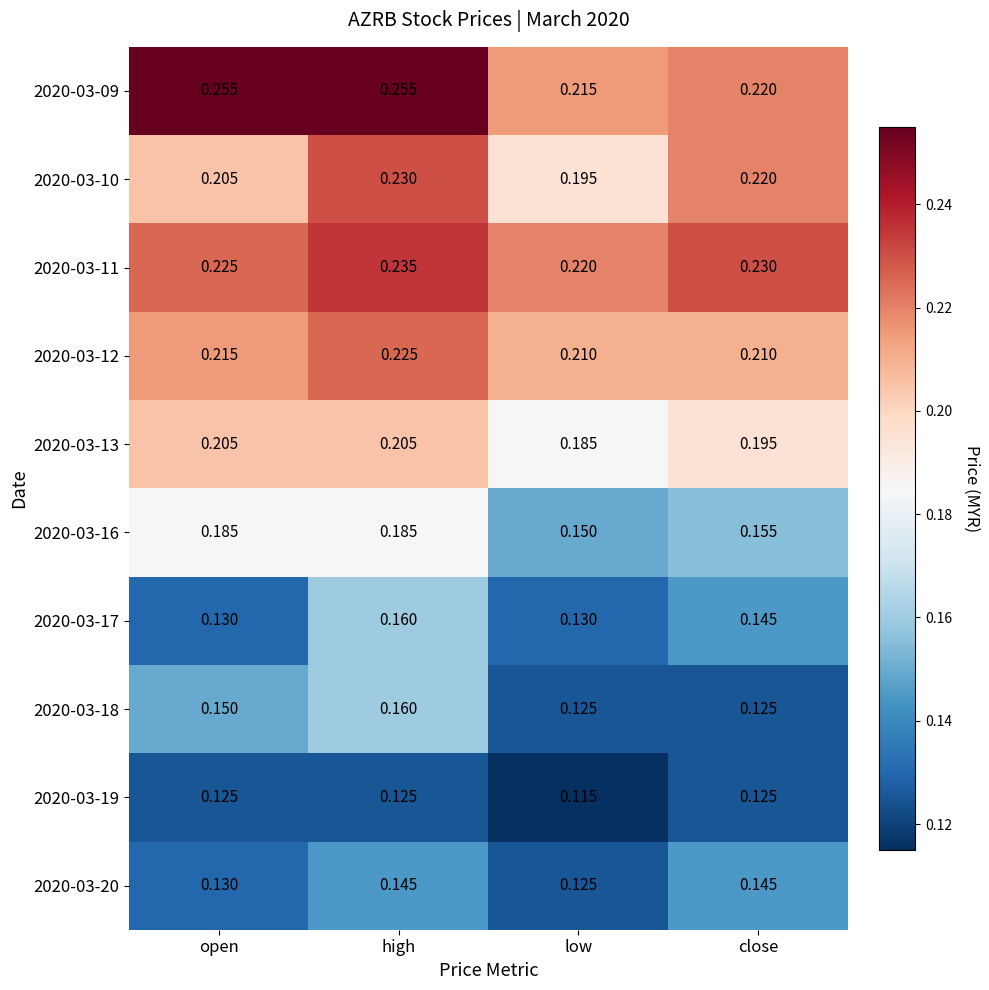

Is the value of 2020-03-13 at open greater than the value of 2020-03-11 at high?

No